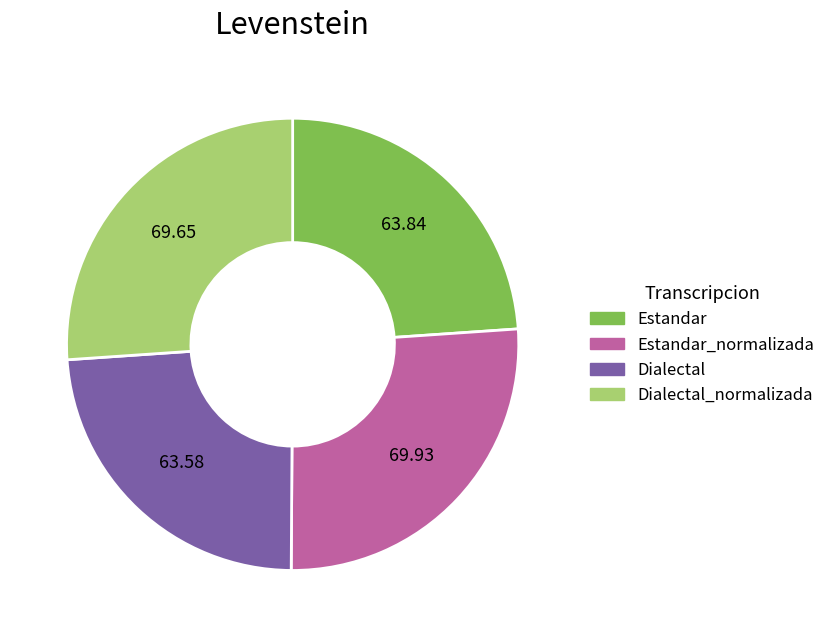

Is there a majority slice in this chart?

No